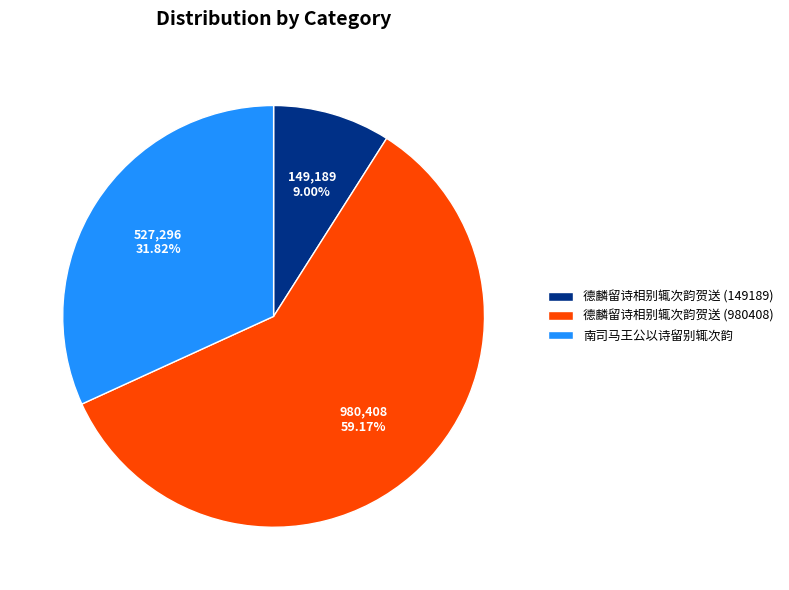

True or false: 德麟留诗相别辄次韵贺送 (980408) accounts for 69% of the total.

False